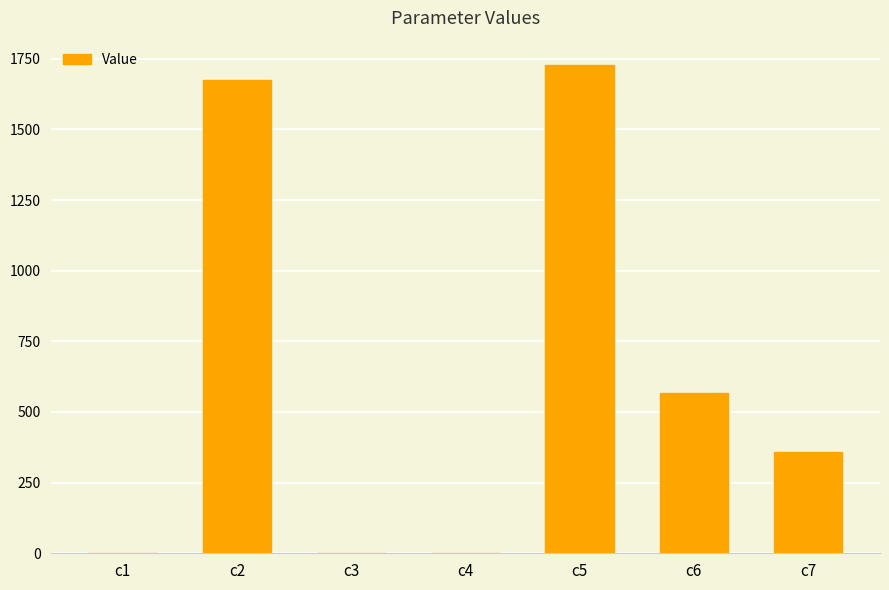

True or false: the data shows 1674.9 at c2.

True